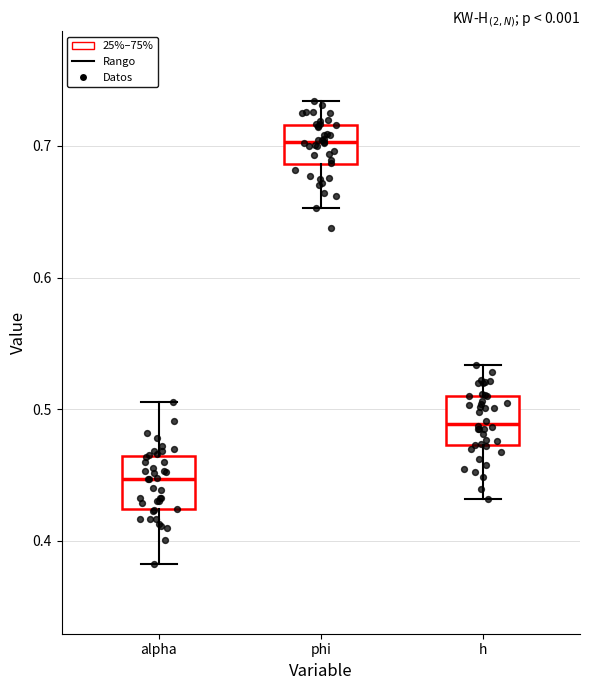

Reading left to right, transcribe this box plot: for each box, give where its median line is, the range the box spans, and where its two whiskers end, as read against the y-axis. The values are not printed on the chart, so give them approximately, as read against the axis.

alpha: median 0.45, box 0.42 to 0.46, whiskers 0.38 to 0.51
phi: median 0.70, box 0.69 to 0.72, whiskers 0.65 to 0.73
h: median 0.49, box 0.47 to 0.51, whiskers 0.43 to 0.53